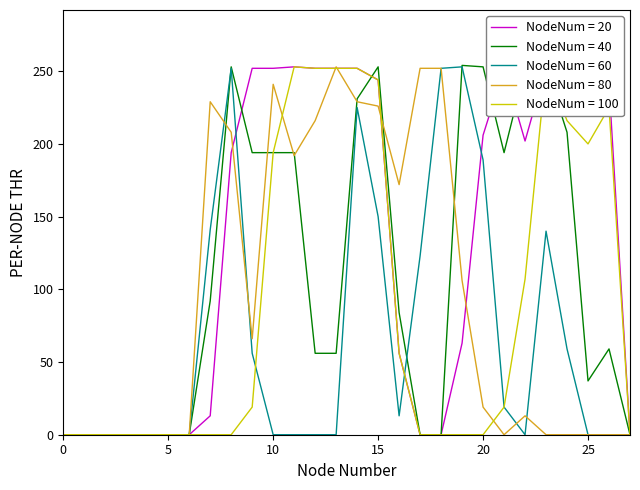

The NodeNum = 60 series shows 91 at 10. True or false?

False